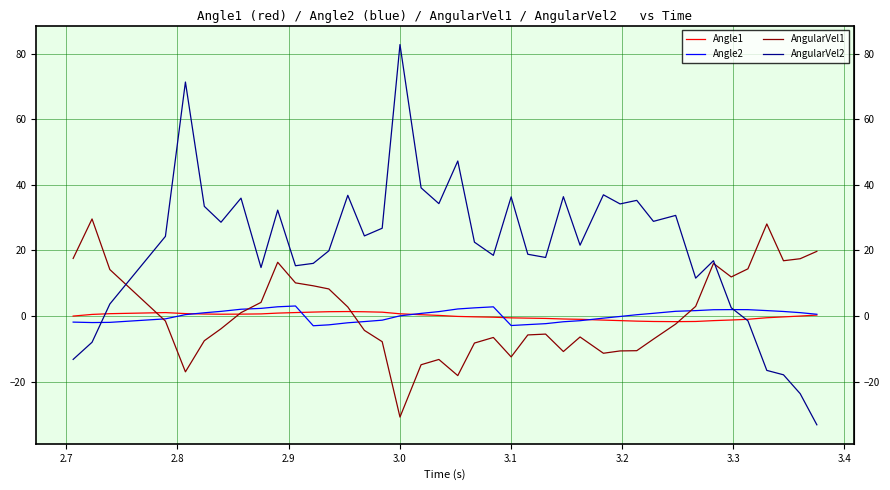

What is the smallest value displayed?

-33.2